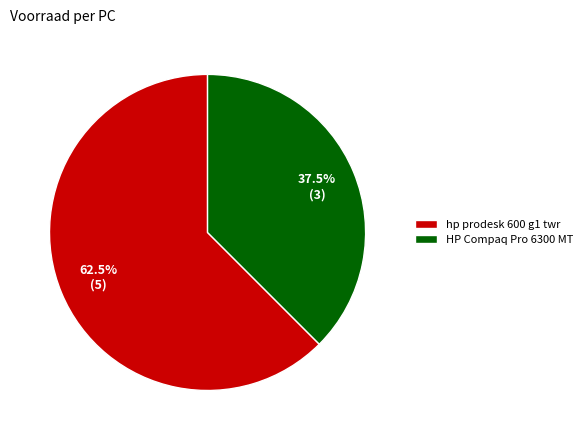

What is the largest slice in the pie chart?

hp prodesk 600 g1 twr